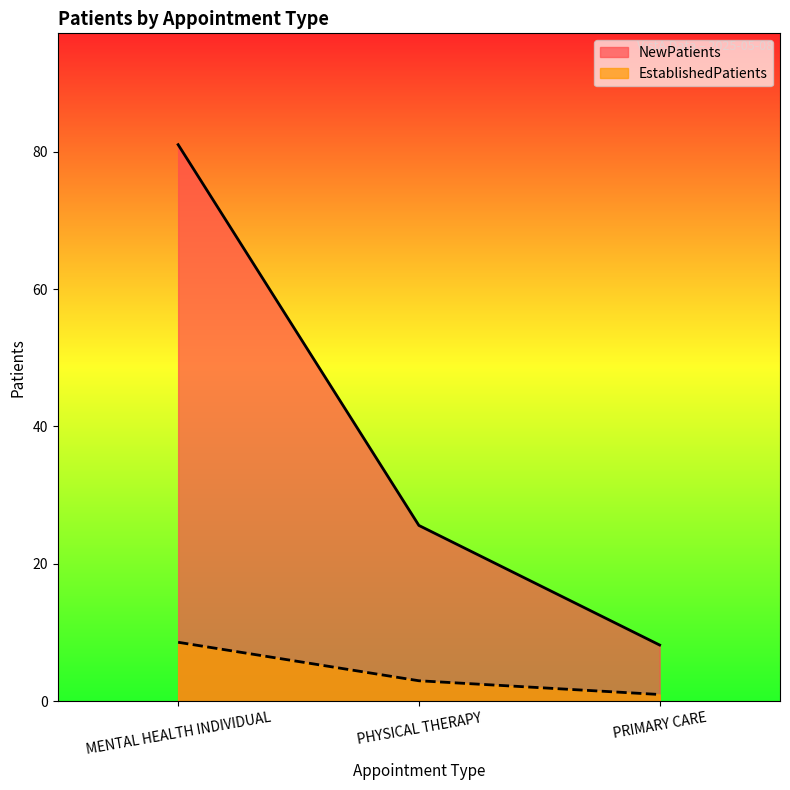

What is the difference between the NewPatients values at PHYSICAL THERAPY and PRIMARY CARE?

17.4